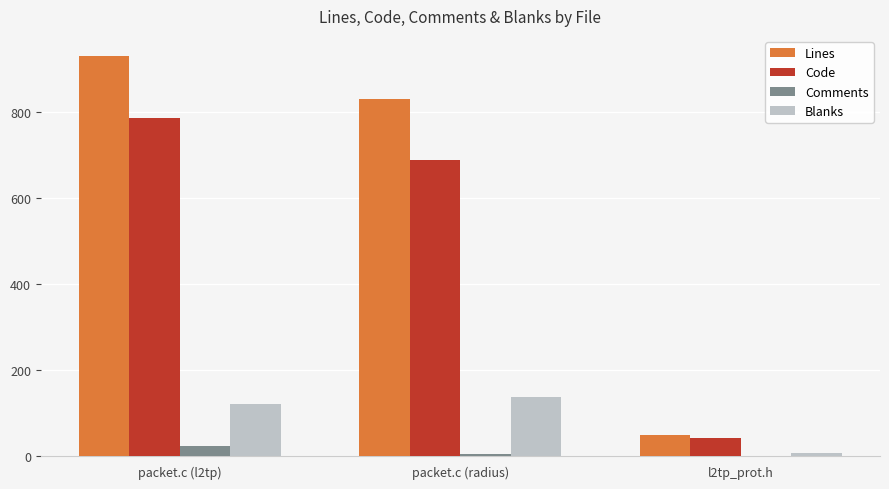

Which label corresponds to the largest value in the chart?

packet.c (l2tp)